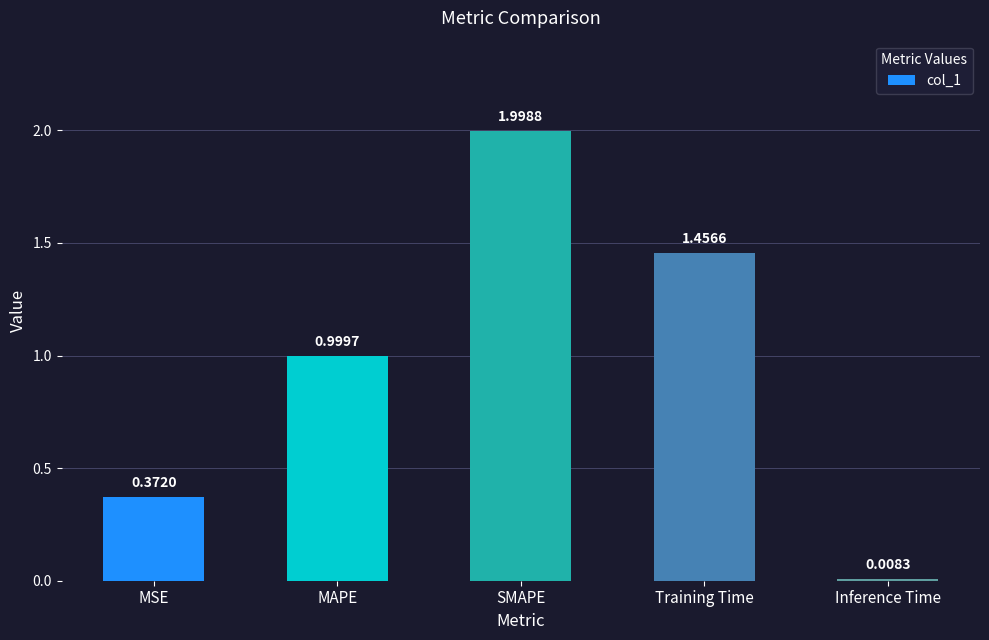

Which category has the lowest value across all series?

Inference Time